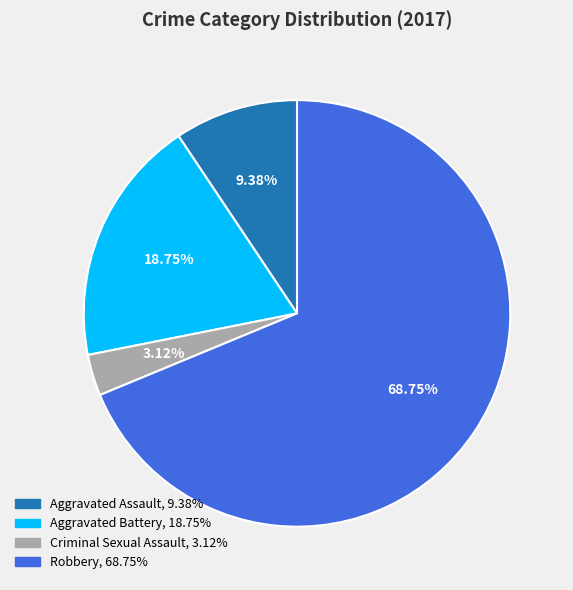

Approximately how many times larger is the value at Robbery compared to Criminal Sexual Assault?

22.0